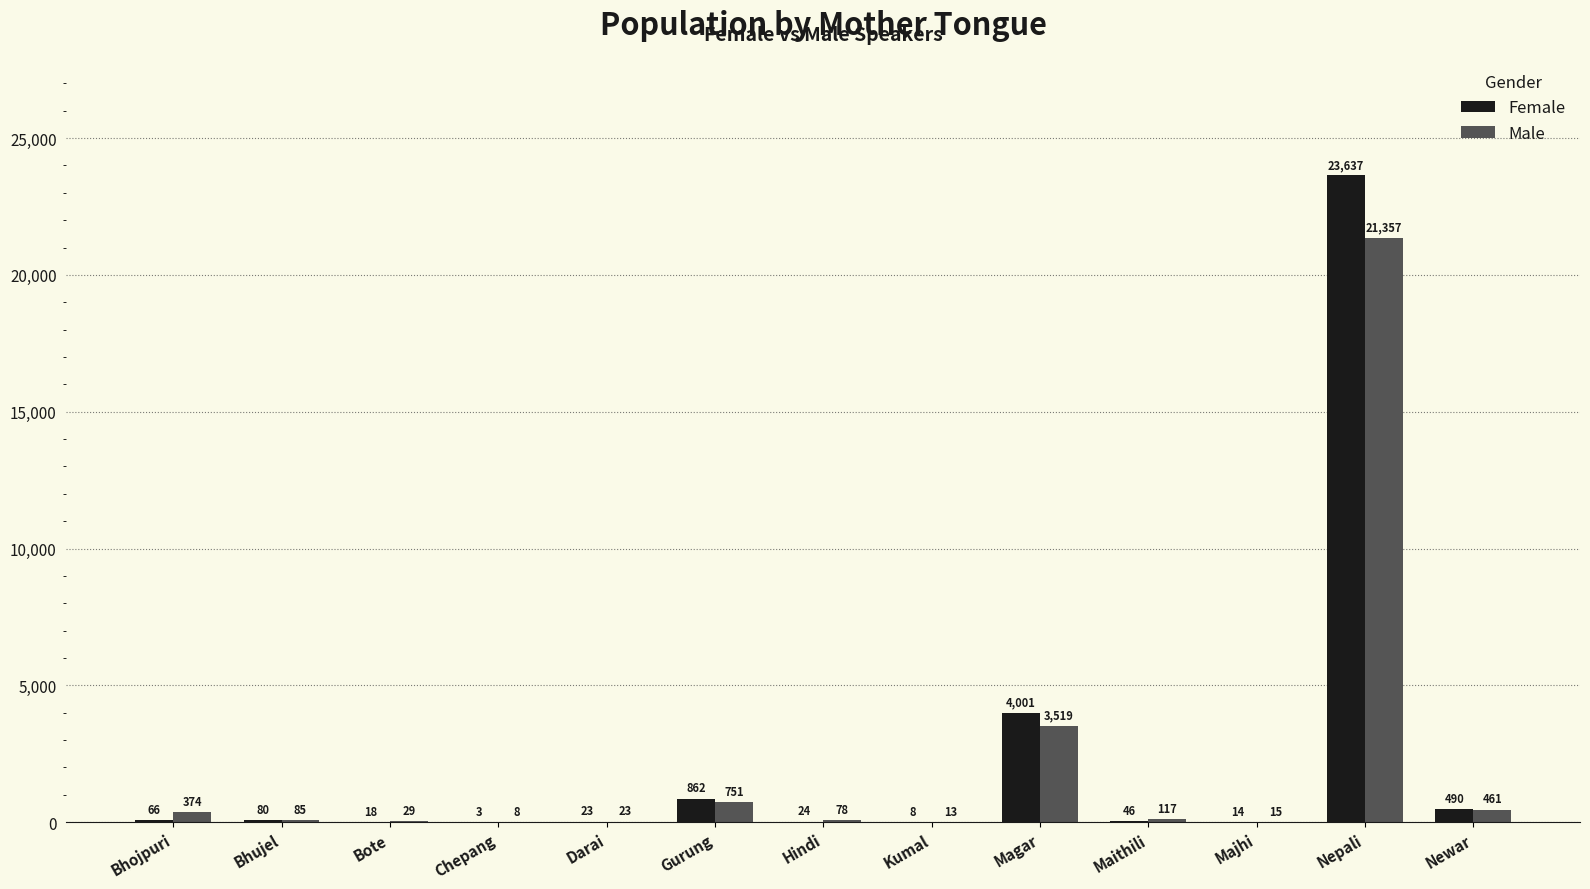

Which category has the highest value across all series?

Nepali